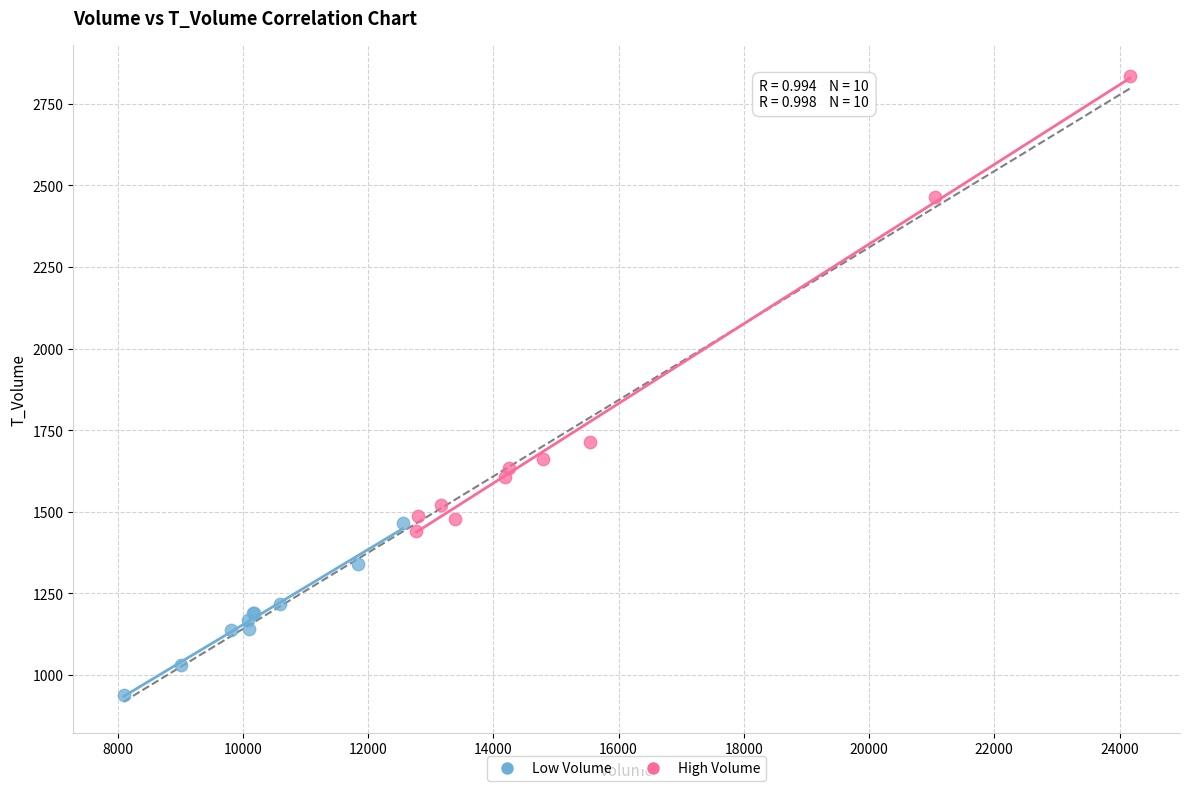

Which series reaches the maximum Y coordinate?

High Volume